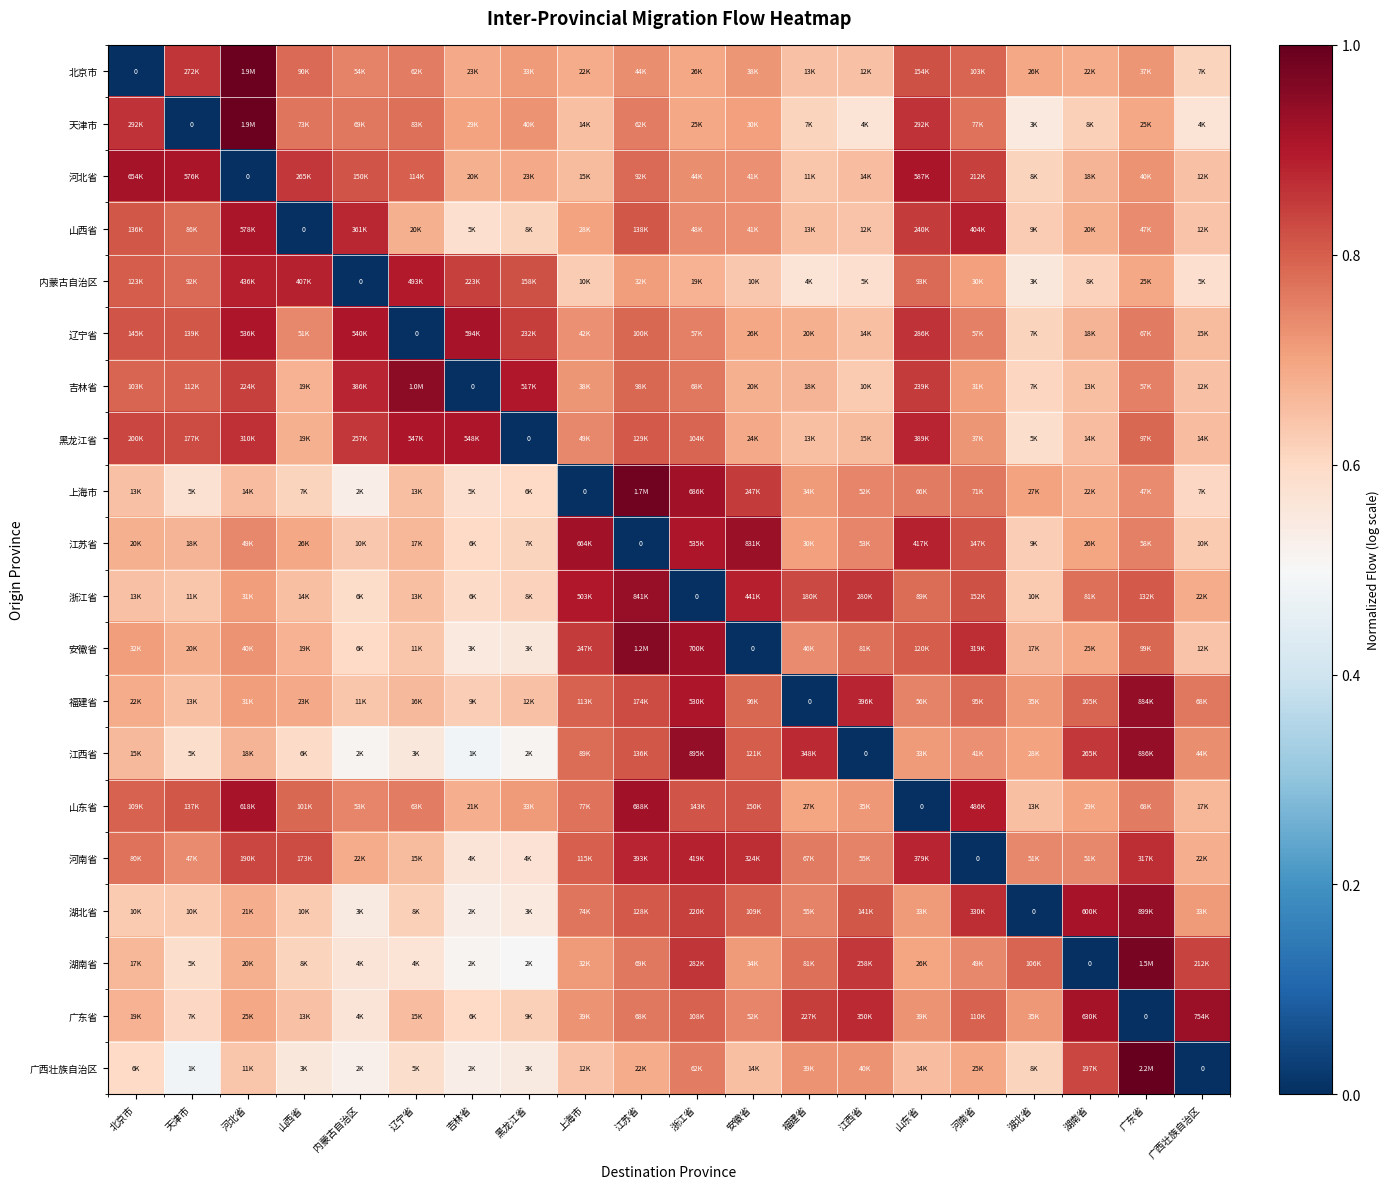

At how many categories does at least one series exceed 0?

20